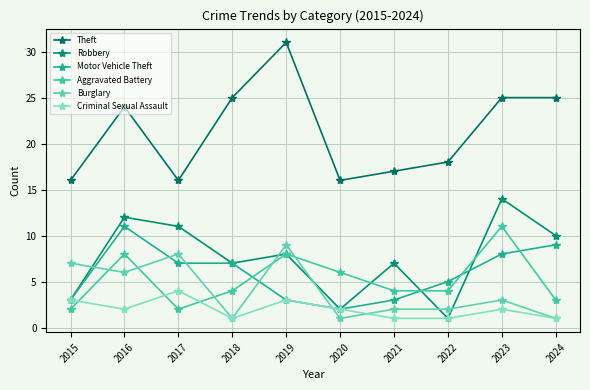

Where is the first local maximum for Theft?

2016